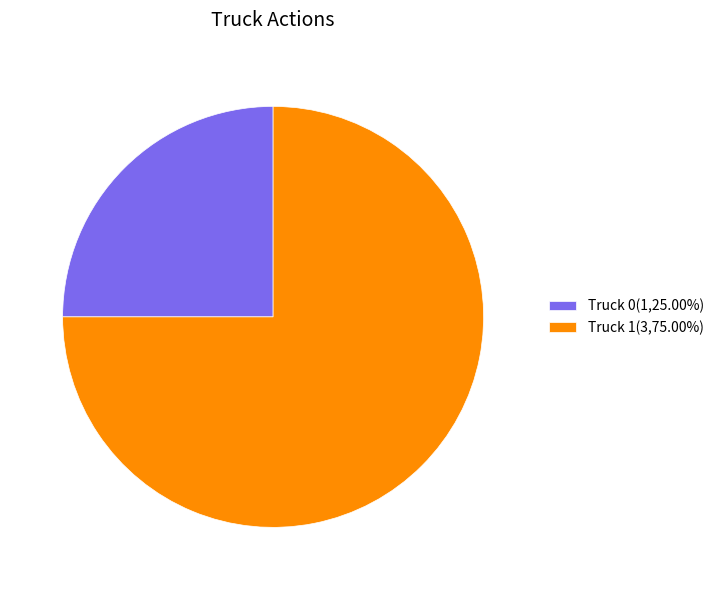

Approximately how many times larger is the value at Truck 1(3,75.00%) compared to Truck 0(1,25.00%)?

3.0